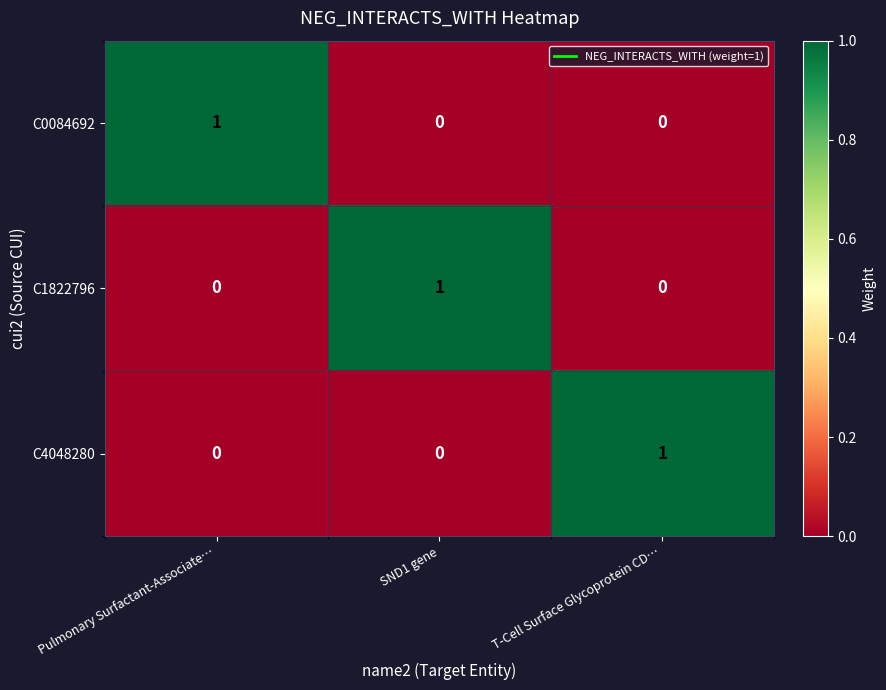

True or false: C0084692 has a value of 0 at T-Cell Surface Glycoprotein CD….

True